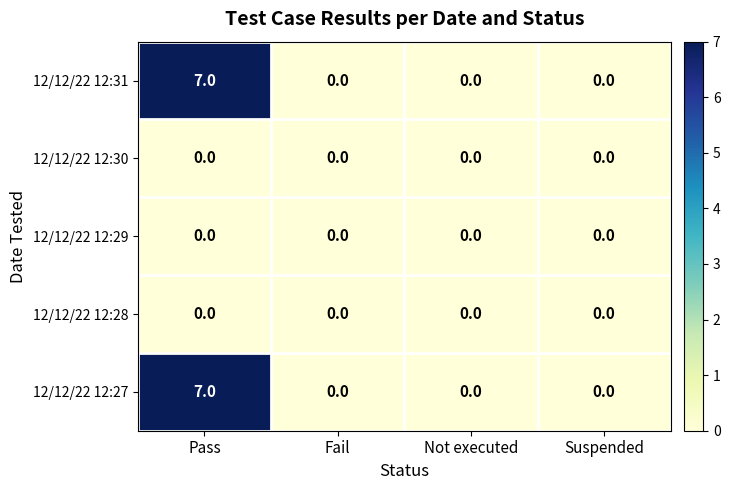

Reading left to right, what are all the values shown in this chart?

12/12/22 12:31: Pass=7	Fail=0	Not executed=0	Suspended=0
12/12/22 12:30: Pass=0	Fail=0	Not executed=0	Suspended=0
12/12/22 12:29: Pass=0	Fail=0	Not executed=0	Suspended=0
12/12/22 12:28: Pass=0	Fail=0	Not executed=0	Suspended=0
12/12/22 12:27: Pass=7	Fail=0	Not executed=0	Suspended=0